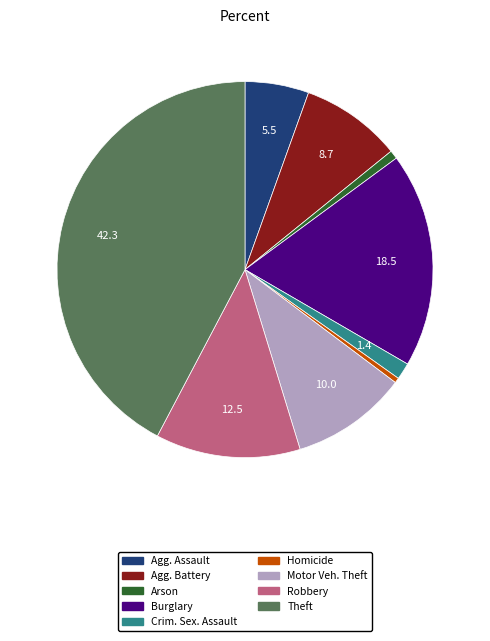

Is there any slice that represents more than half of the pie?

No